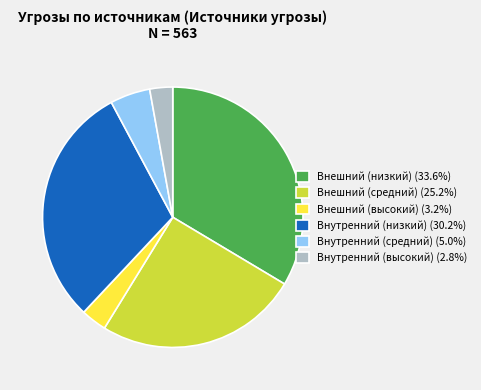

Approximately how many times larger is the value at Внешний (низкий) (33.6%) compared to Внешний (средний) (25.2%)?

1.3